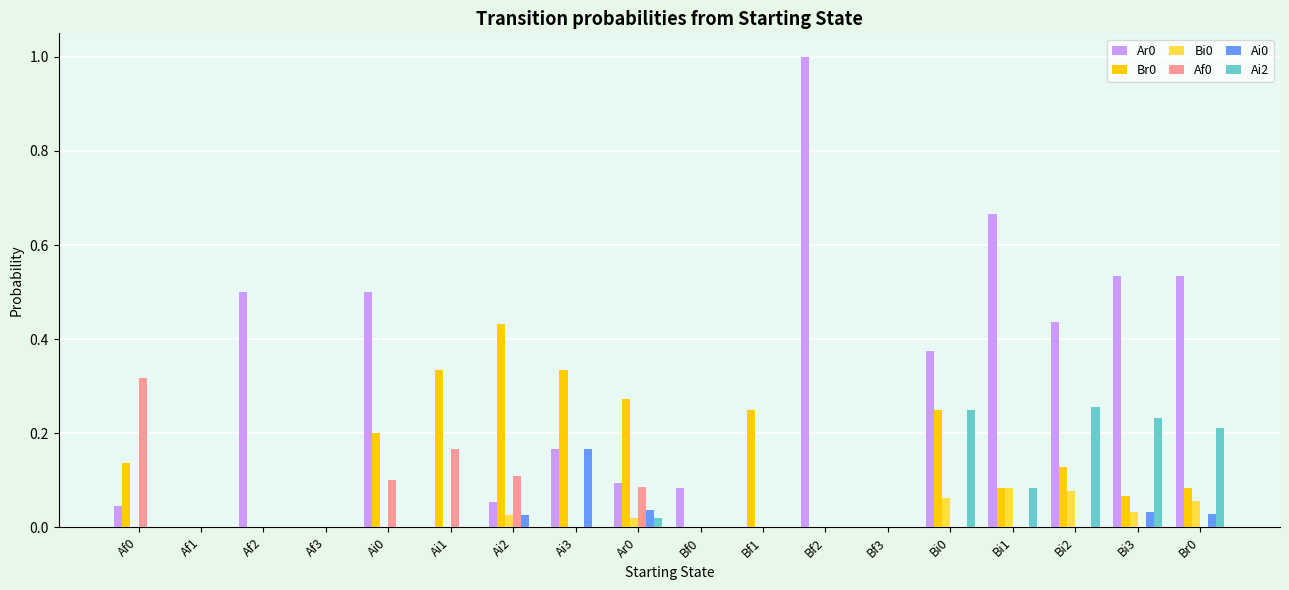

What is the total value across all series at Bi1?

0.9